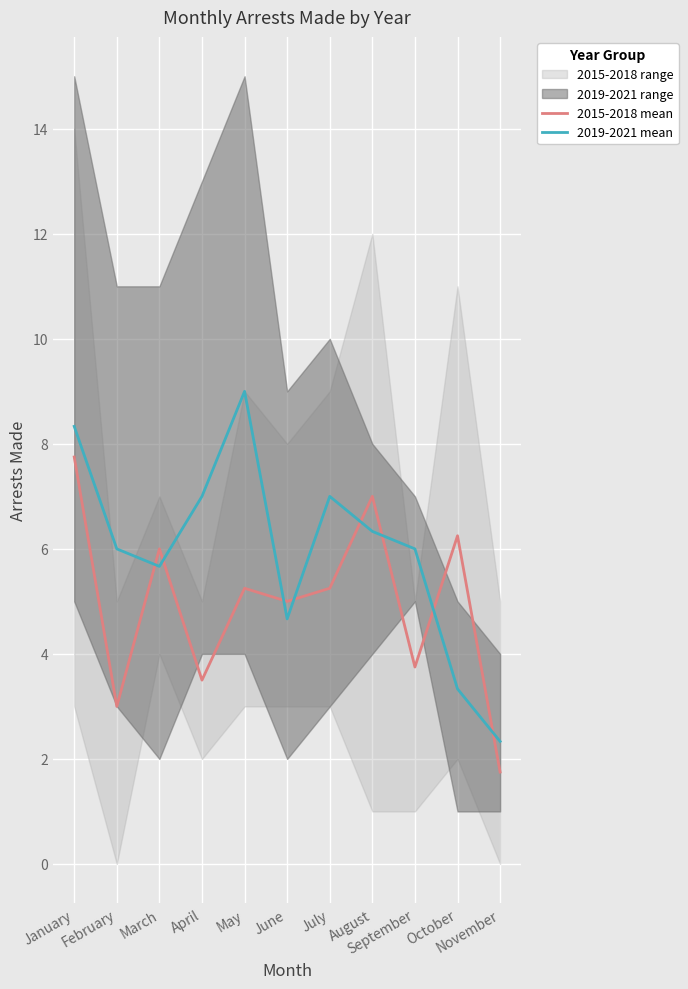

Reading left to right, what are all the values shown in this chart?

2015-2018 mean: 7.8	3.0	6.0	3.5	5.2	5.0	5.2	7.0	3.8	6.2	1.8
2019-2021 mean: 8.3	6.0	5.7	7.0	9.0	4.7	7.0	6.3	6.0	3.3	2.3